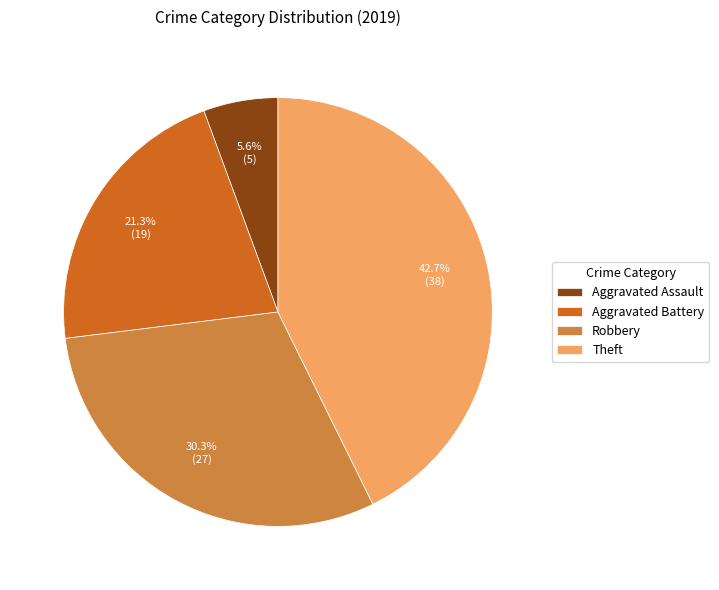

Which category has the smallest portion of the pie?

Aggravated Assault